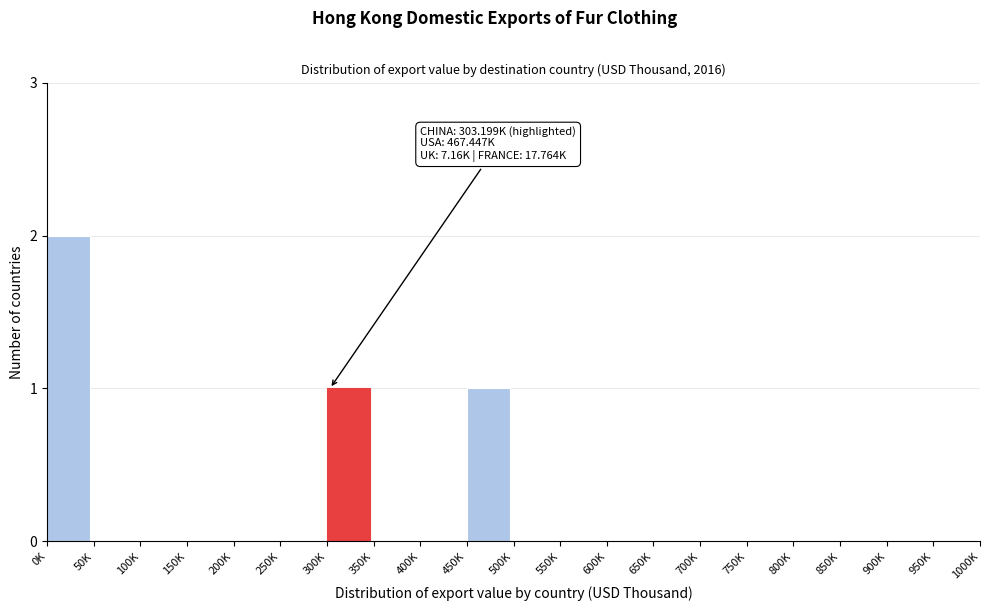

Reading right to left, extract all data points from this chart.

950K=0	900K=0	850K=0	800K=0	750K=0	700K=0	650K=0	600K=0	550K=0	500K=0	450K=1	400K=0	350K=0	300K=1	250K=0	200K=0	150K=0	100K=0	50K=0	0K=2